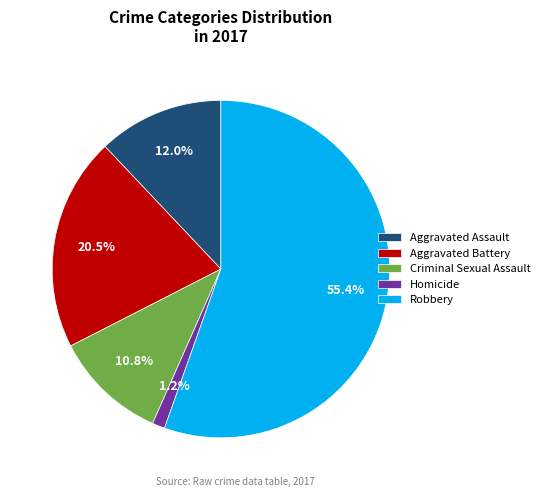

How much of the chart is everything except Homicide?

98.8%